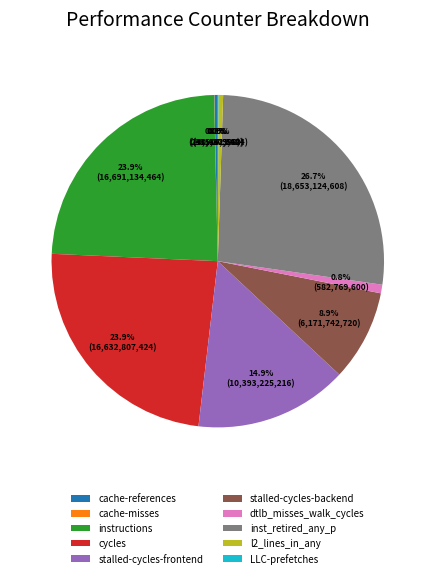

Is cycles the majority of the pie?

No